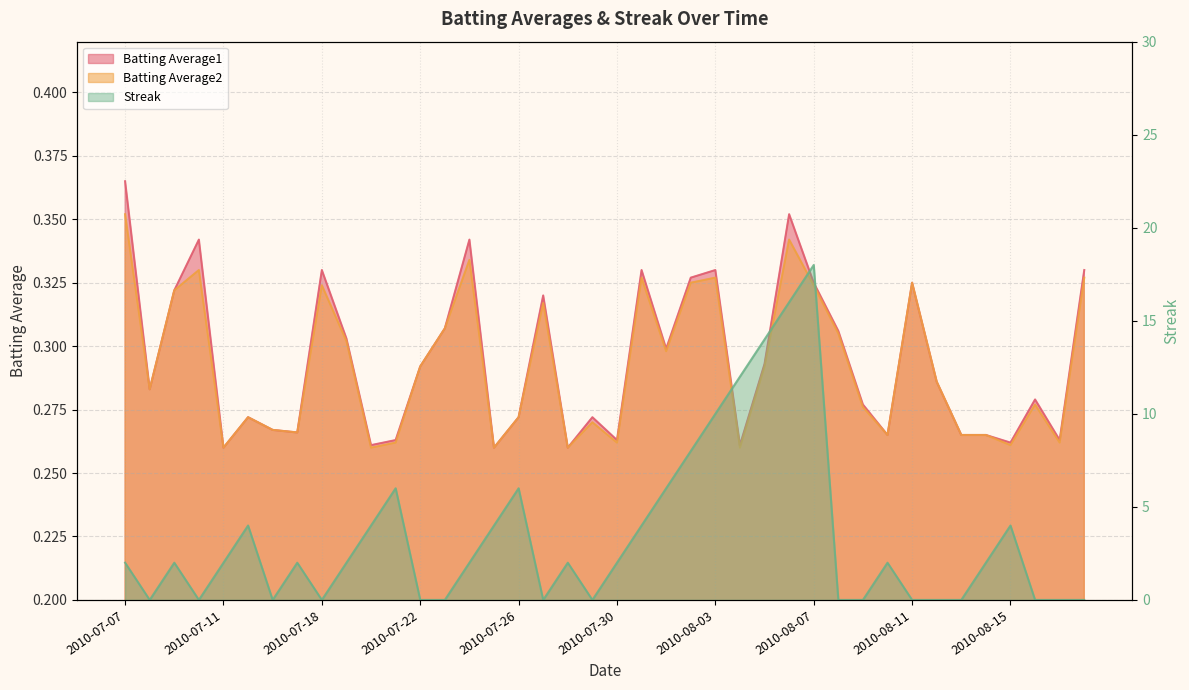

What is the label of the 8th point from the right?

2010-08-11